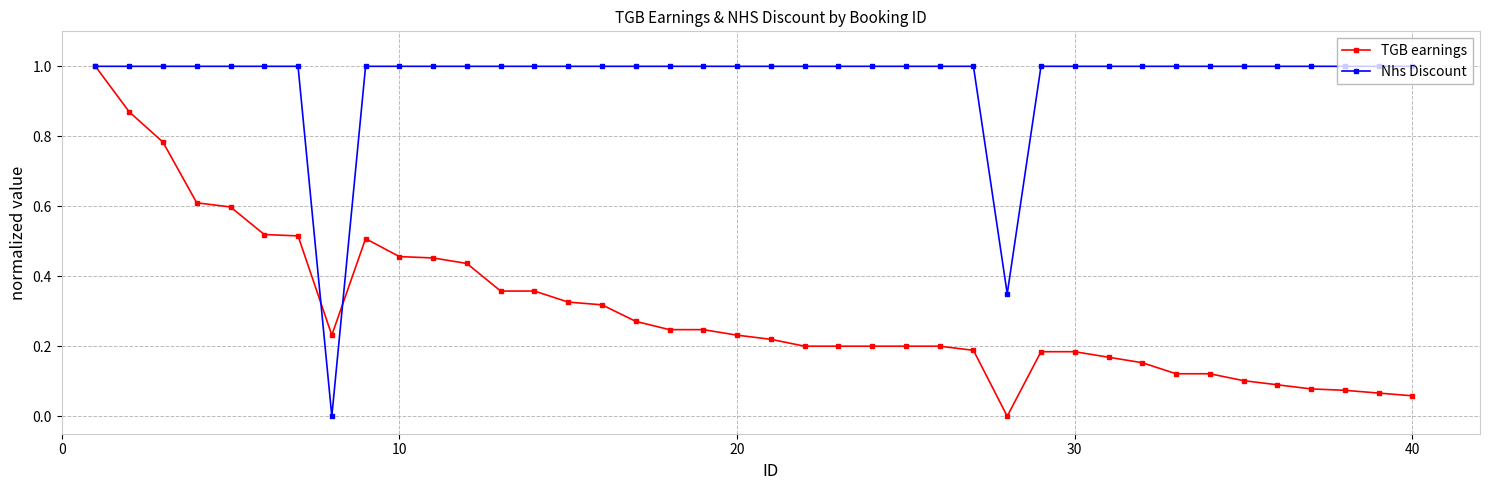

List the series in order of their overall mean, highest first.

Nhs Discount, TGB earnings